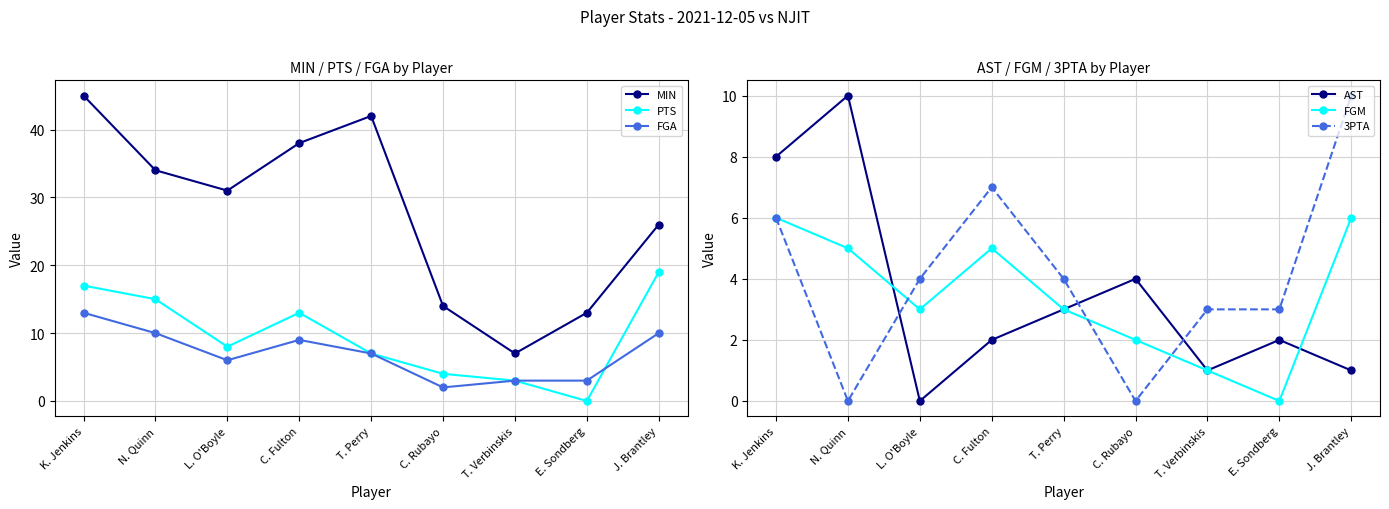

How many values in the 3PTA series are below 4?

4